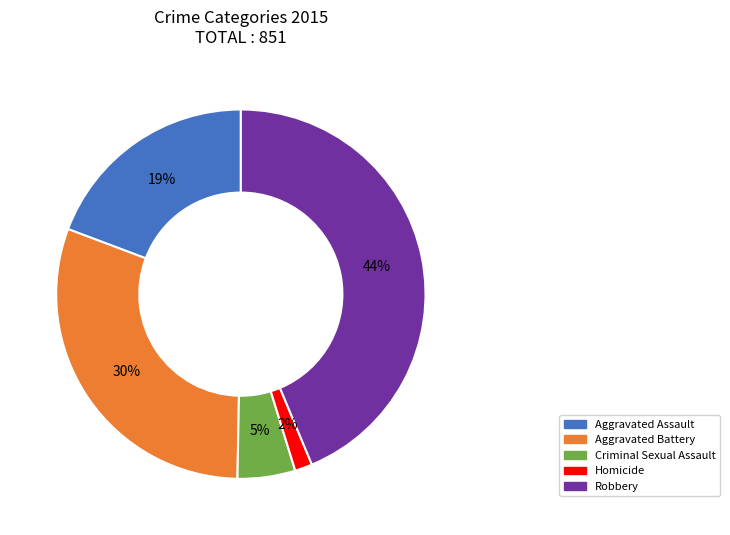

Is it true that Criminal Sexual Assault is 5% of the pie?

True